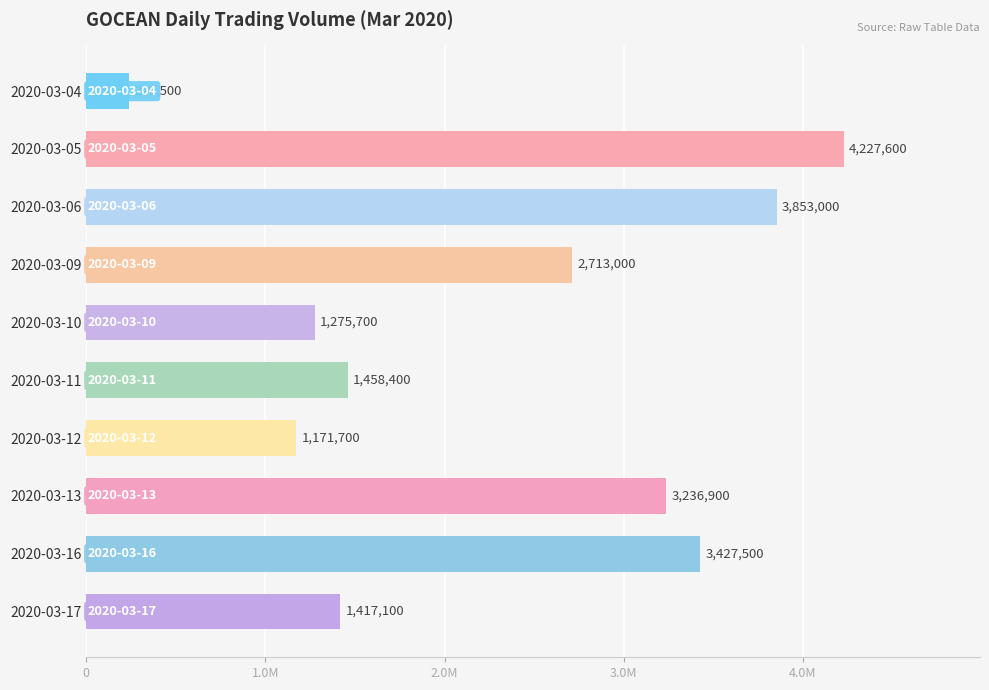

Are the bars horizontal?

Yes